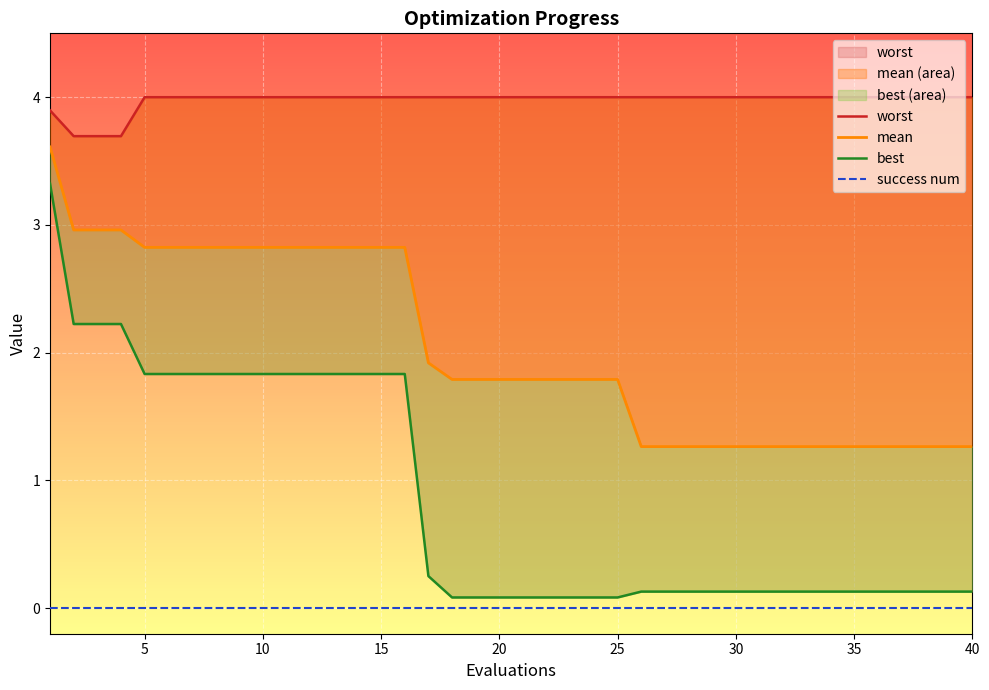

Is the value of success num at 26 greater than the value of best at 30?

No